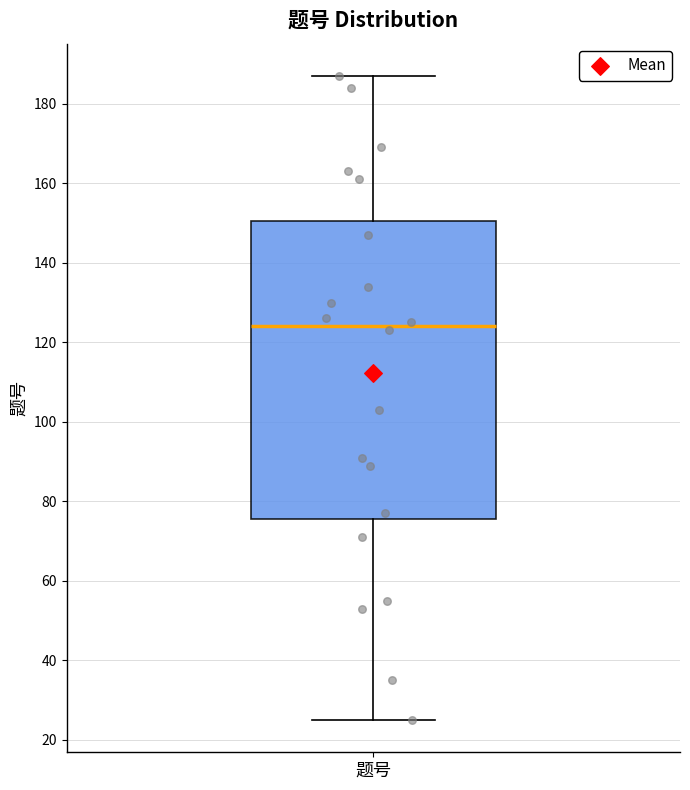

Transcribe this box plot: give where the median line is, the range the box spans, and where the two whiskers end, as read against the y-axis. The values are not printed on the chart, so give them approximately, as read against the axis.

median 124, box 76 to 150, whiskers 26 to 188